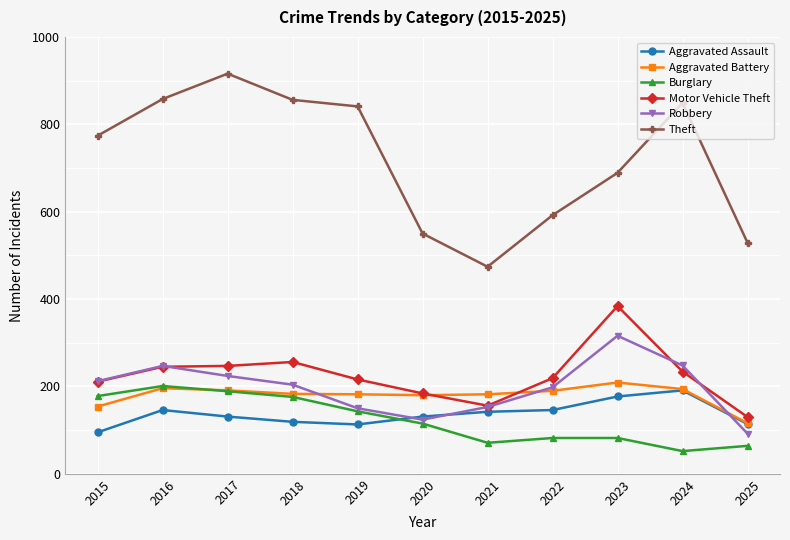

How many interior local peaks does the Robbery series have?

2